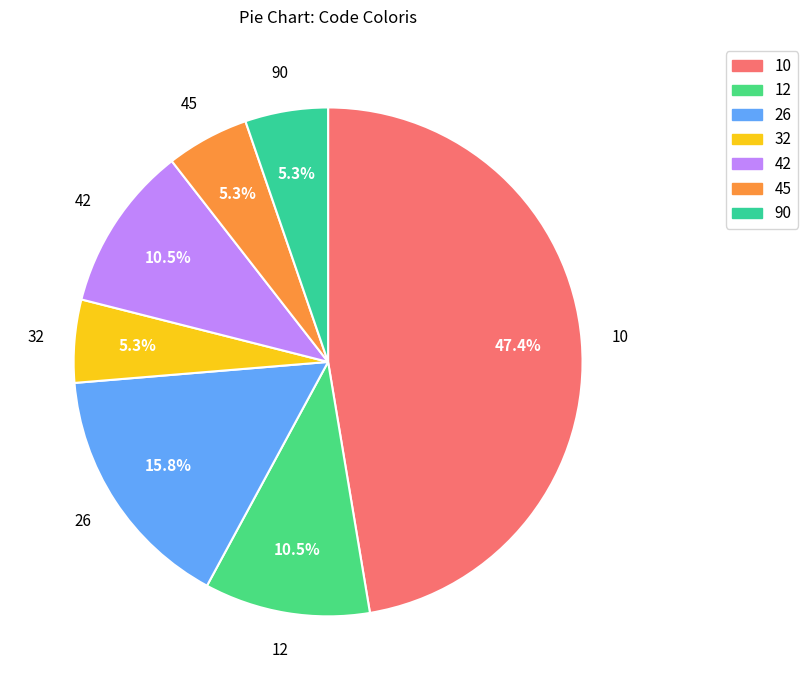

How many slices are in this pie chart?

7